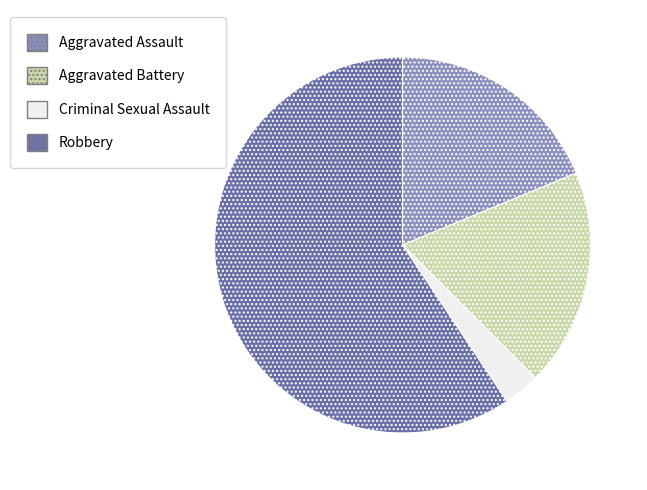

True or false: Aggravated Battery accounts for 7% of the total.

False